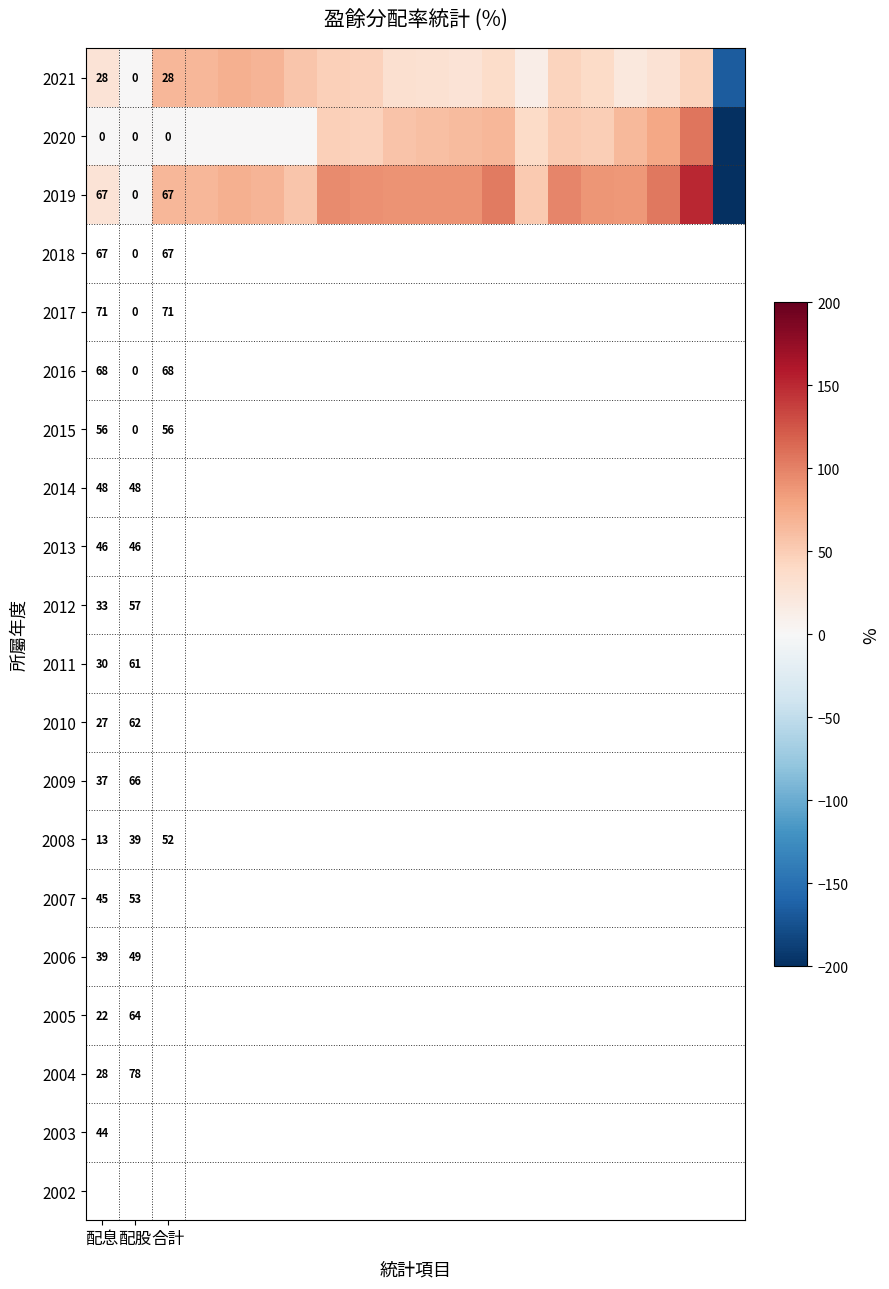

What is the total value across all series at 配息?

95.0